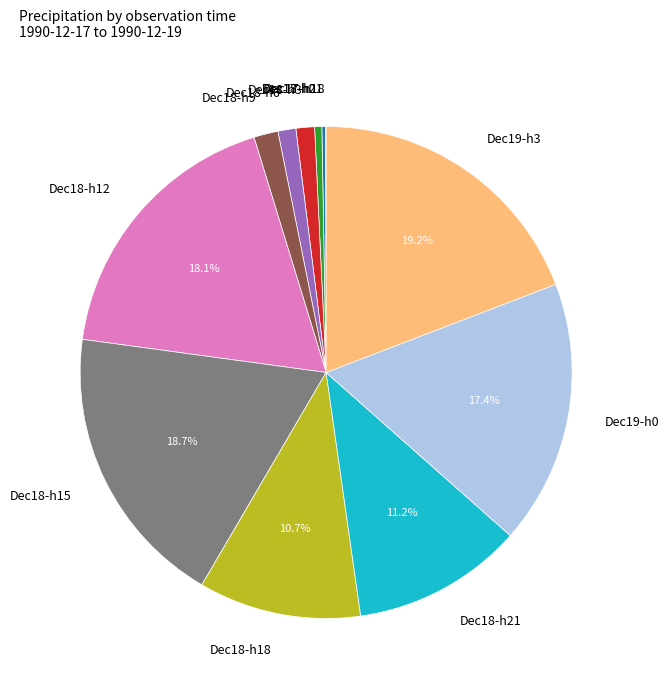

Which has a higher value, Dec18-h12 or Dec19-h3?

Dec19-h3